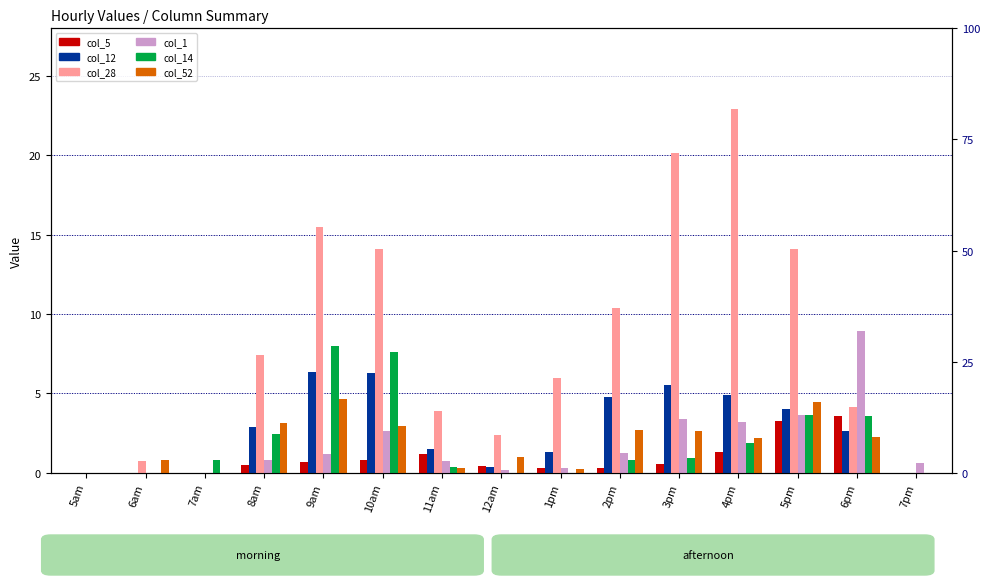

List the series in order of their peak value, lowest first.

col_5, col_52, col_12, col_14, col_1, col_28